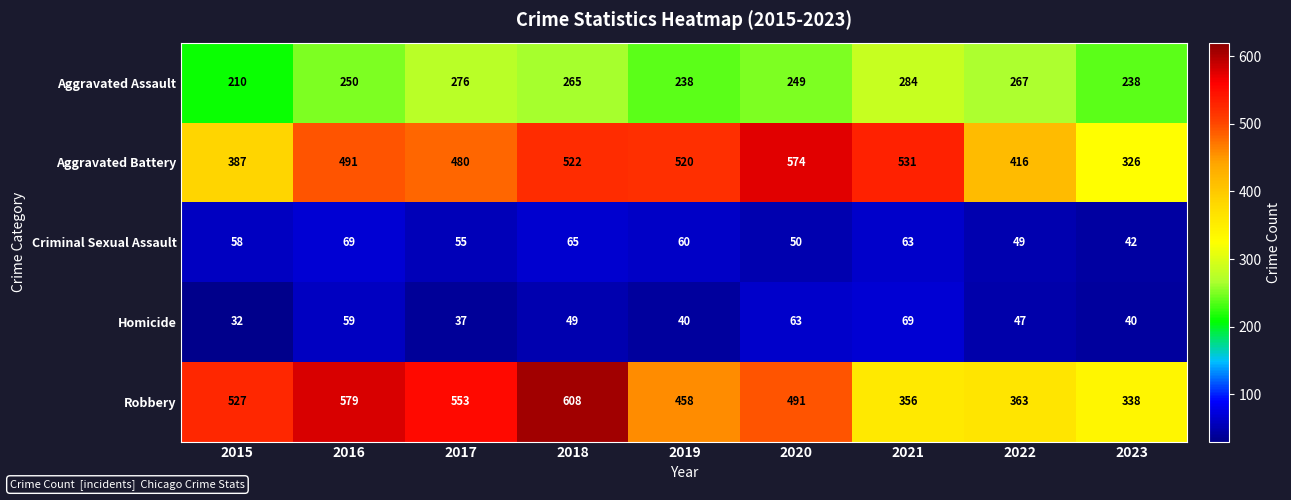

At which category is the sum across all series the highest?

2018